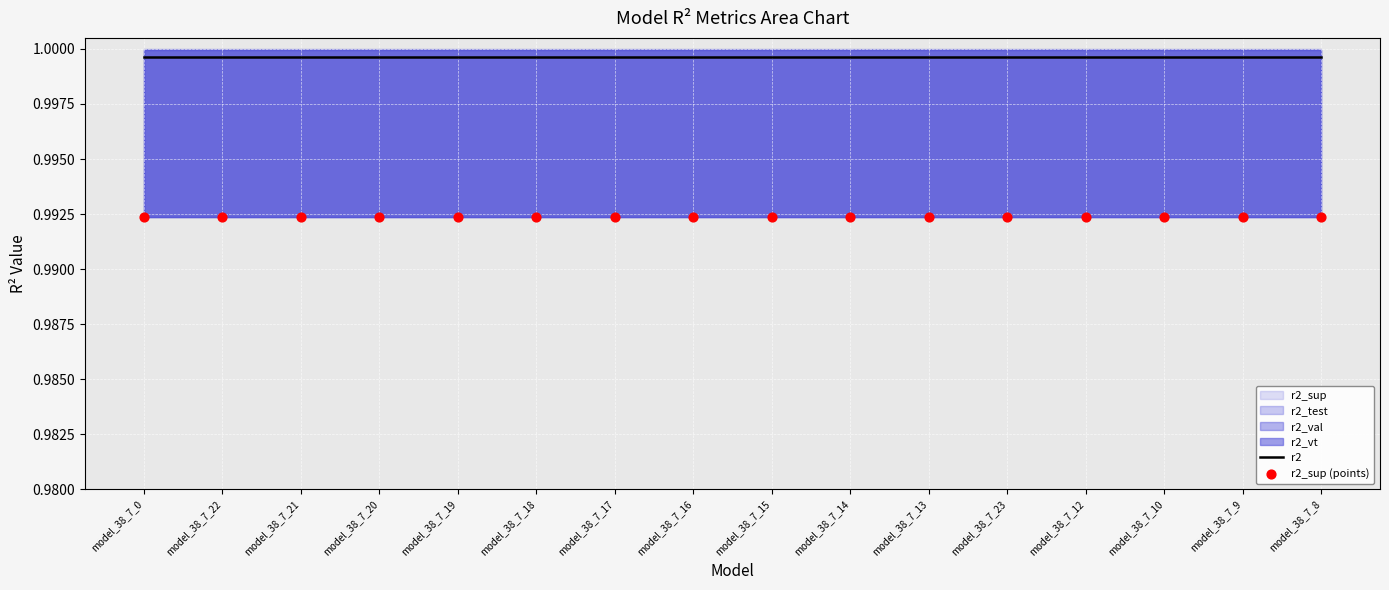

Which series contains the highest Y value?

r2